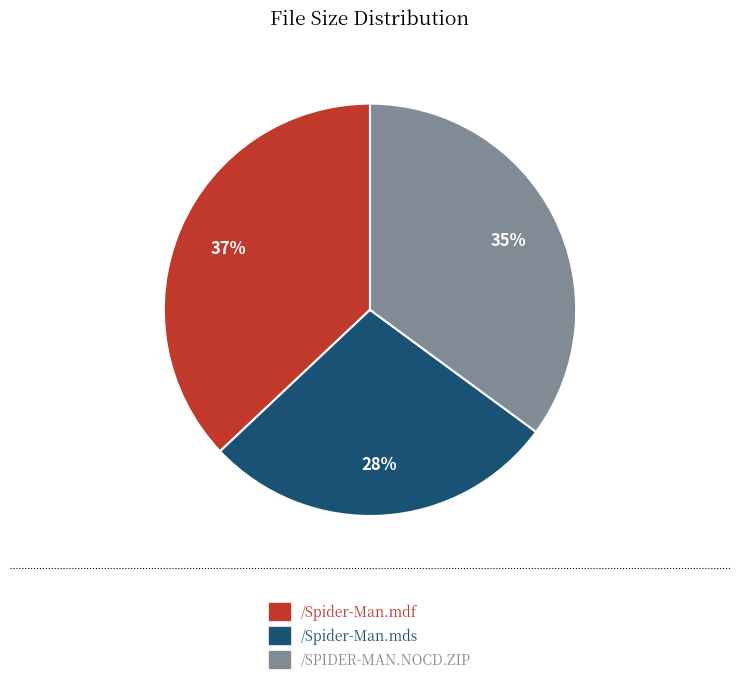

To the nearest percent, what percentage of the pie is /SPIDER-MAN.NOCD.ZIP?

35%